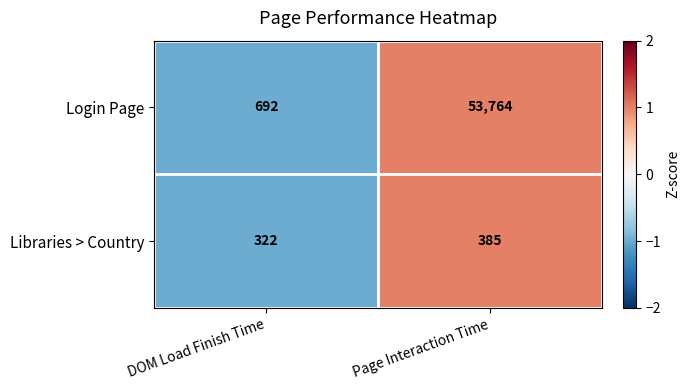

List the series in order of their peak value, highest first.

Login Page, Libraries > Country